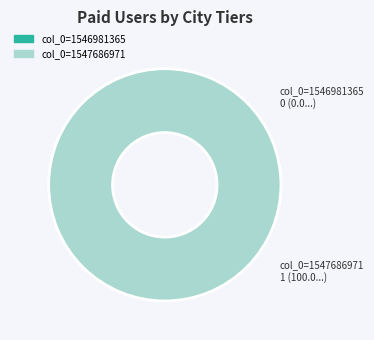

To the nearest percent, what is the combined percentage of col_0=1547686971 and col_0=1546981365?

100%